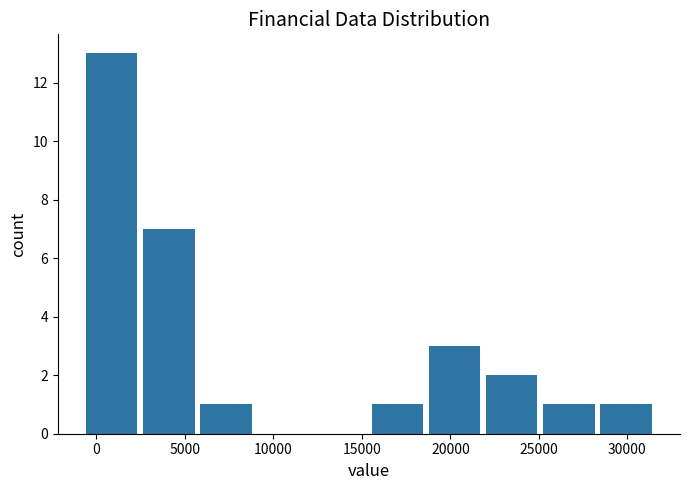

Which range on the x-axis has the tallest bar?

-500 to 2500